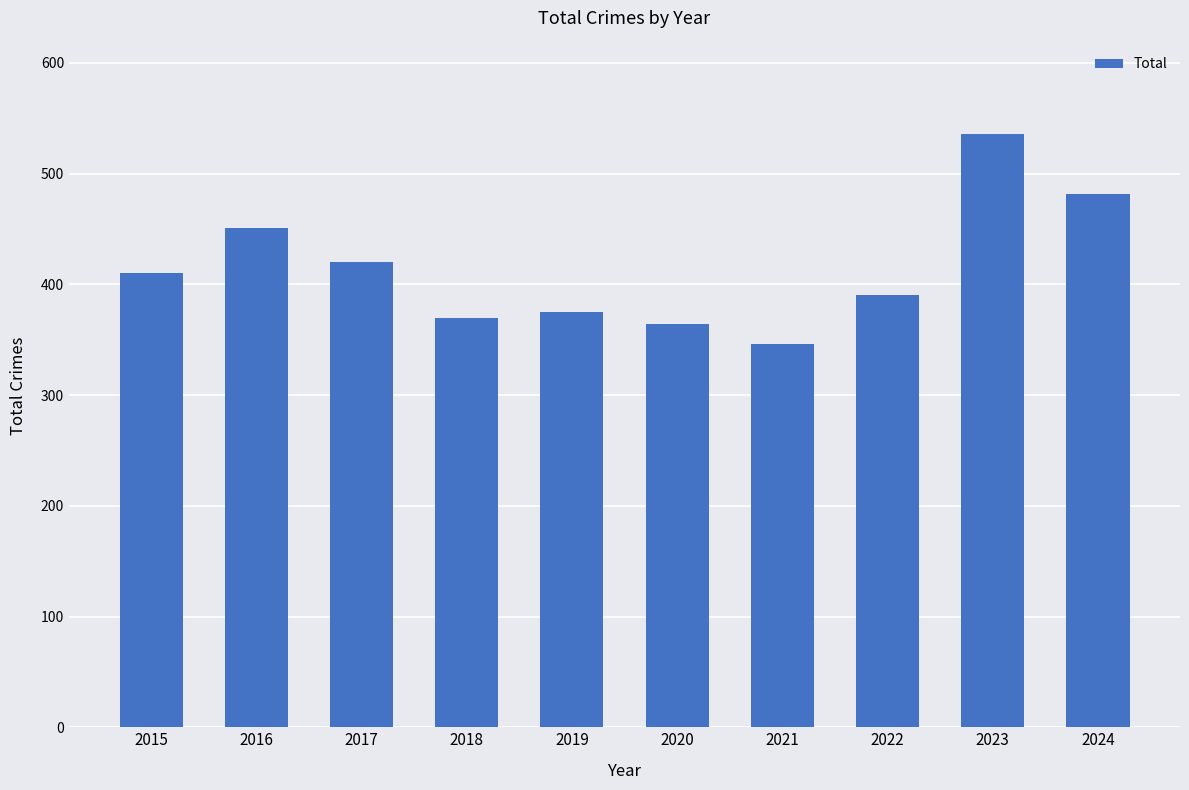

Is it true that the value at 2020 is 364?

True